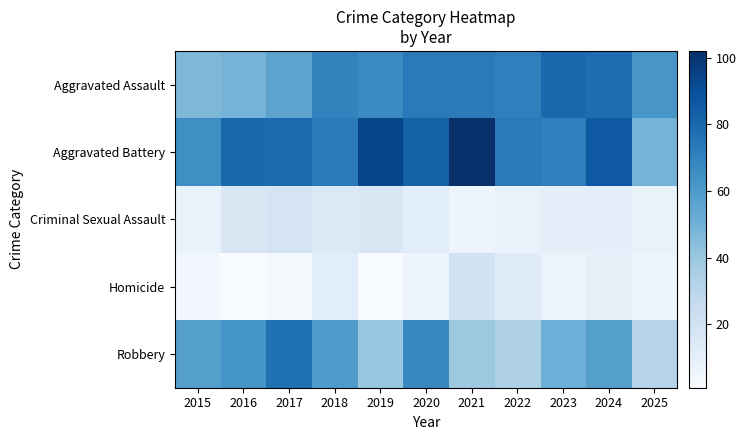

What is the greatest value displayed?

102